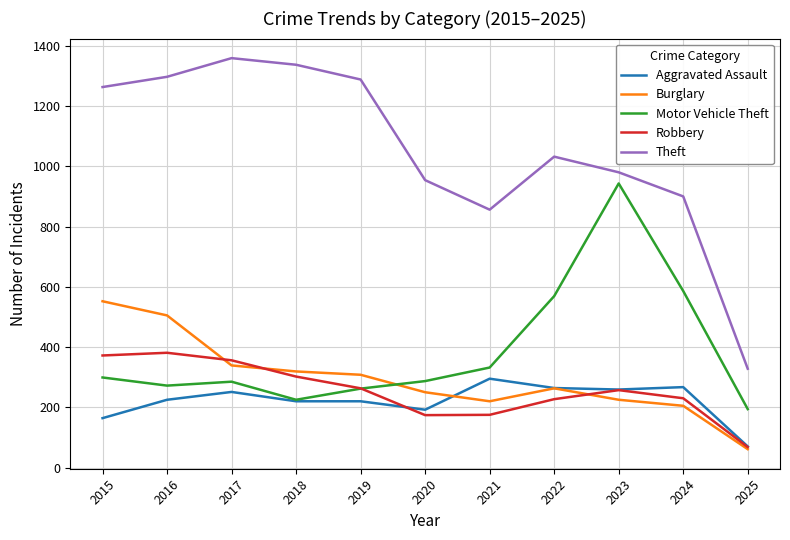

Is it true that Aggravated Assault equals 164 at 2015?

True